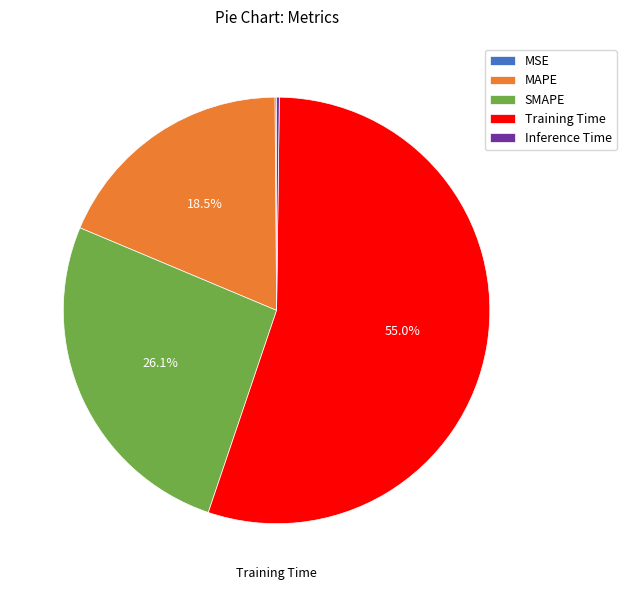

Which category has the biggest portion of the pie?

Training Time